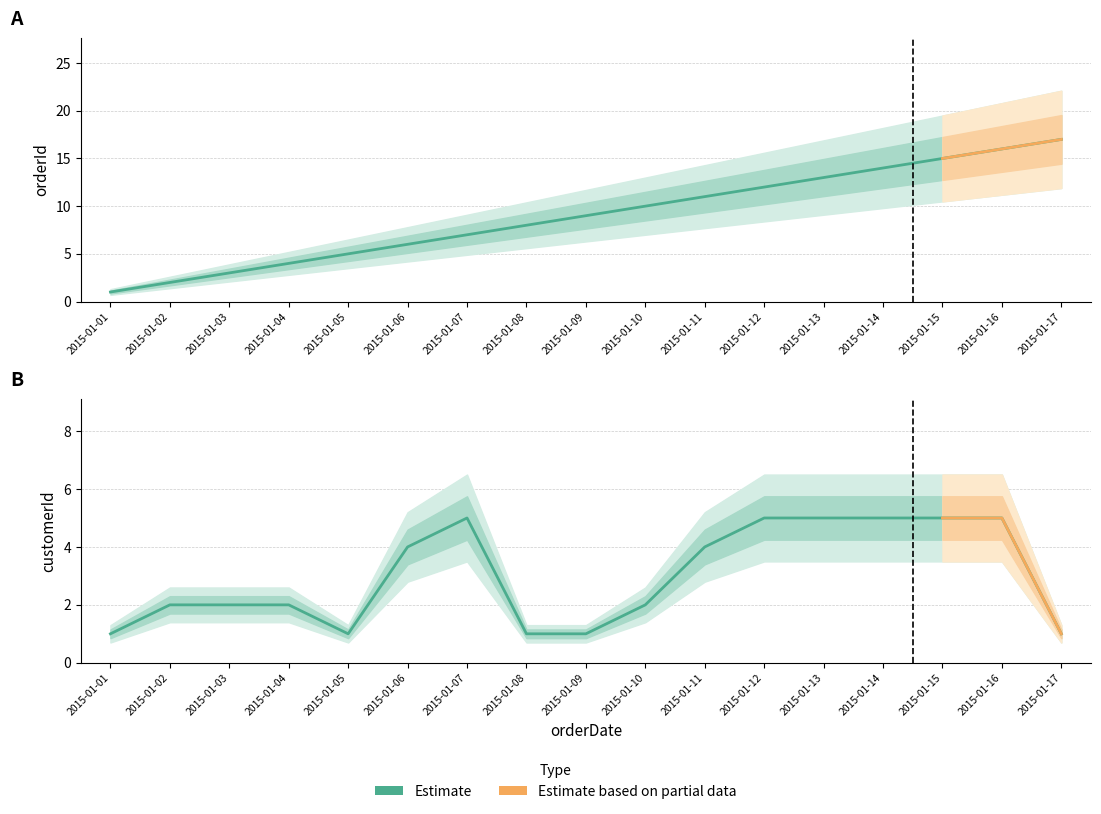

What is the approximate value of customerId at 2015-01-13?

5